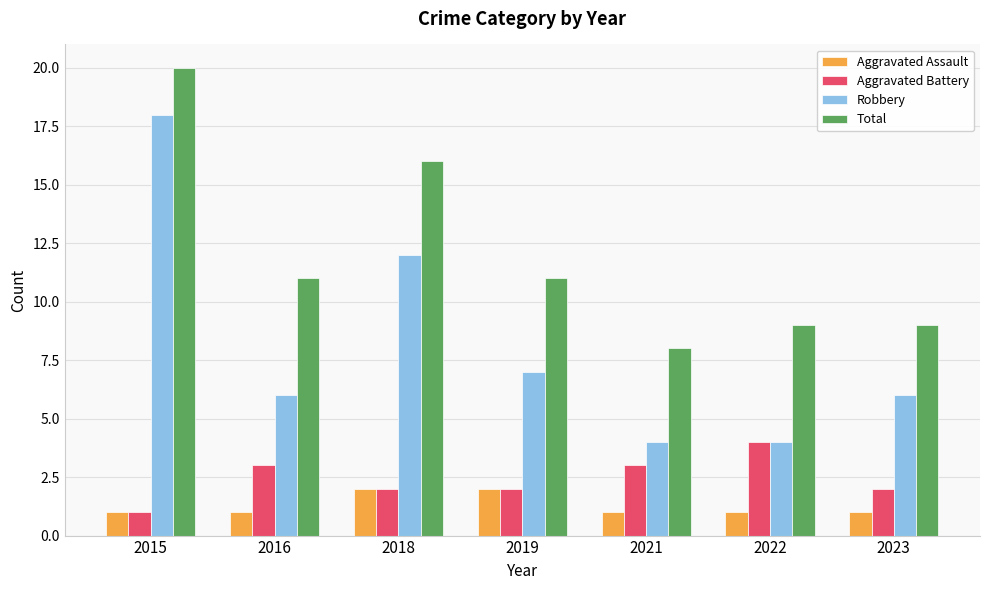

How many distinct data groups are displayed?

4